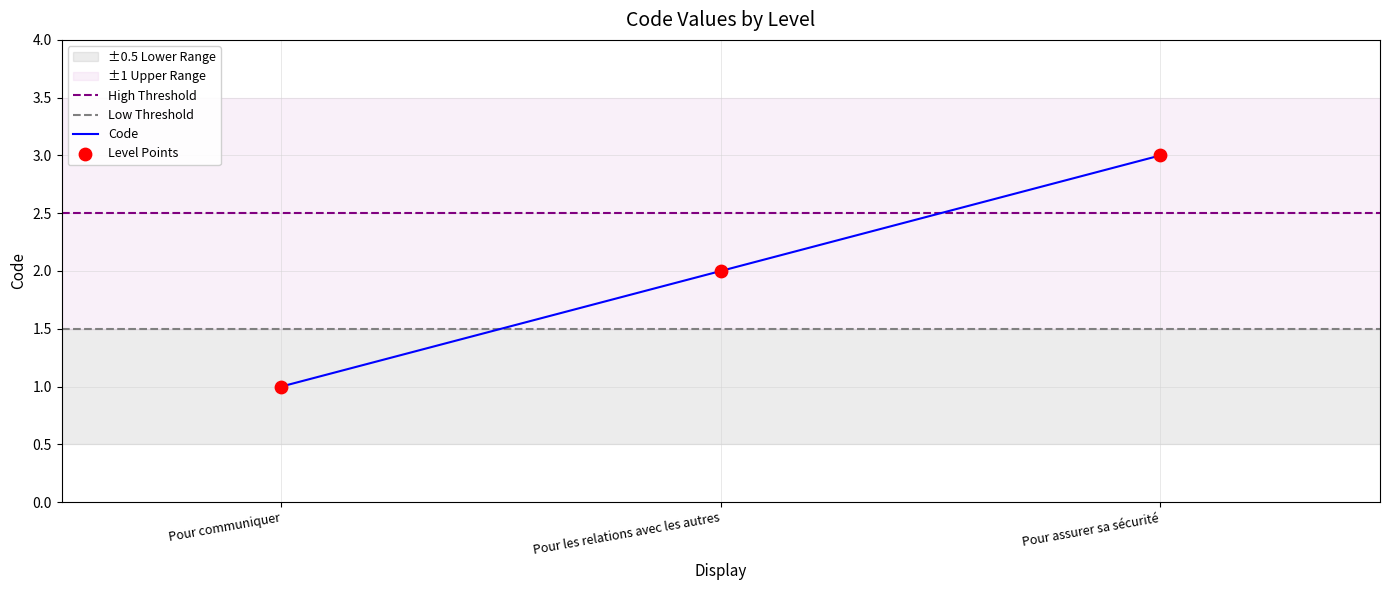

Approximately how many times larger is the value at Pour communiquer compared to Pour les relations avec les autres?

0.5